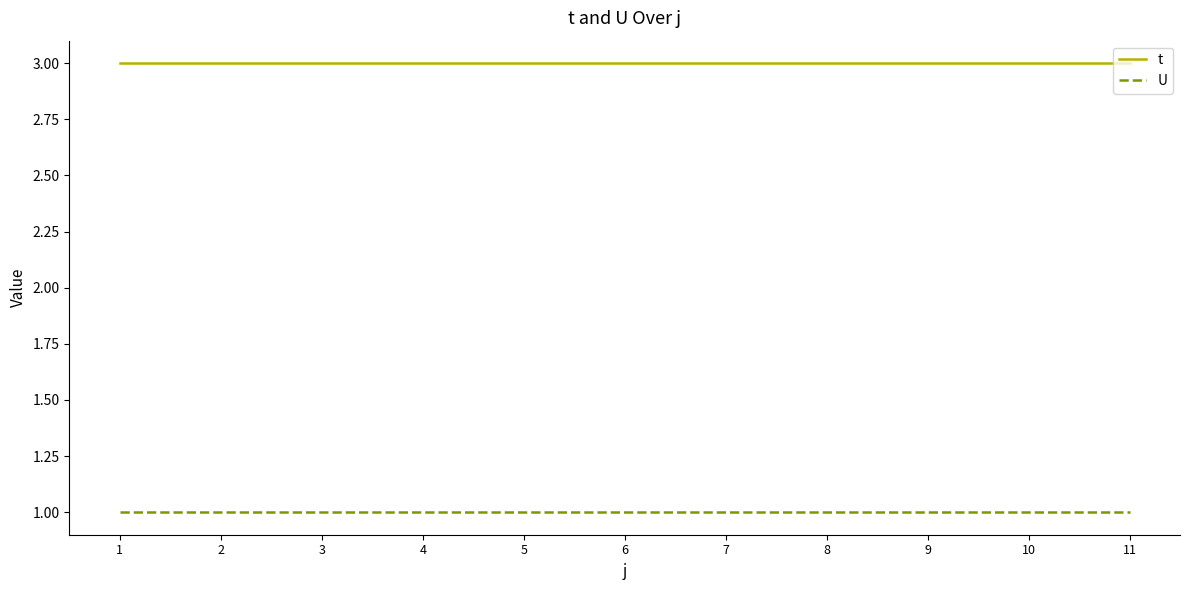

Read the t value at 11.

3